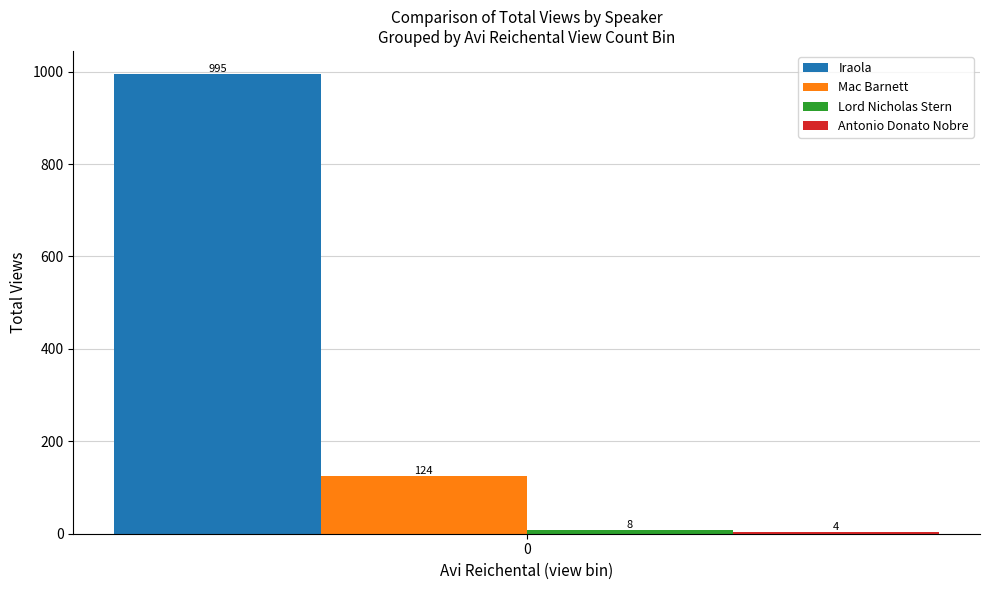

Rank the categories by Iraola value from highest to lowest.

0